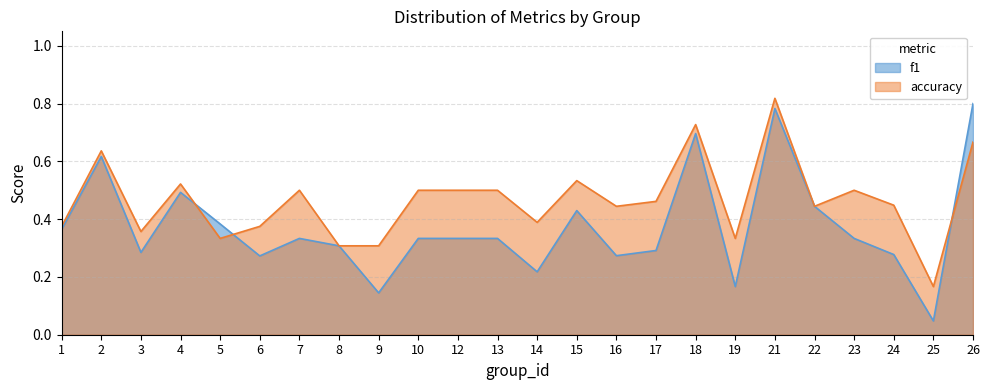

Rank the categories by accuracy value from highest to lowest.

21, 18, 26, 2, 15, 4, 7, 10, 12, 13, 23, 17, 24, 16, 22, 14, 1, 6, 3, 5, 19, 8, 9, 25